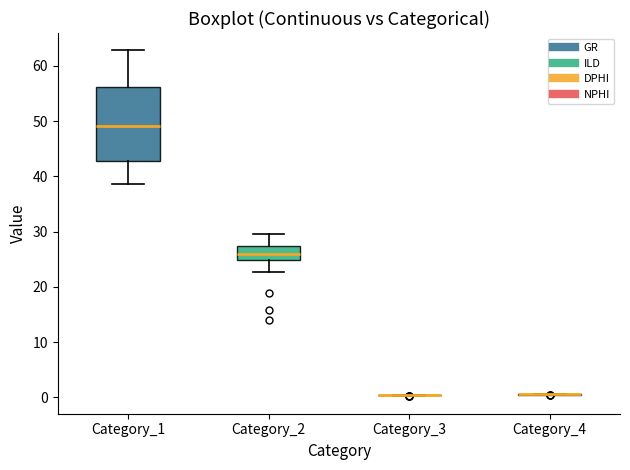

Reading left to right, transcribe this box plot: for each box, give where its median line is, the range the box spans, and where its two whiskers end, as read against the y-axis. The values are not printed on the chart, so give them approximately, as read against the axis.

Category_1: median 49, box 43 to 56, whiskers 39 to 63
Category_2: median 26, box 25 to 27, whiskers 23 to 30
Category_3: box collapsed to a line at 0, whiskers 0 to 0
Category_4: box collapsed to a line at 1, whiskers 0 to 1